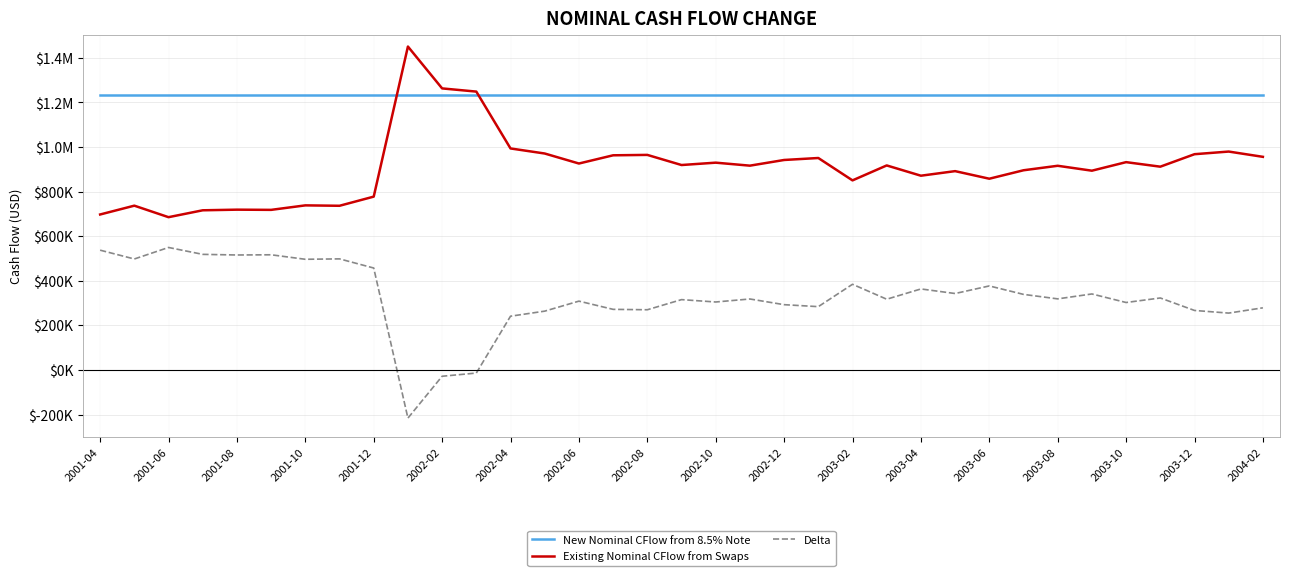

At which category is the sum across all series the highest?

2001-04